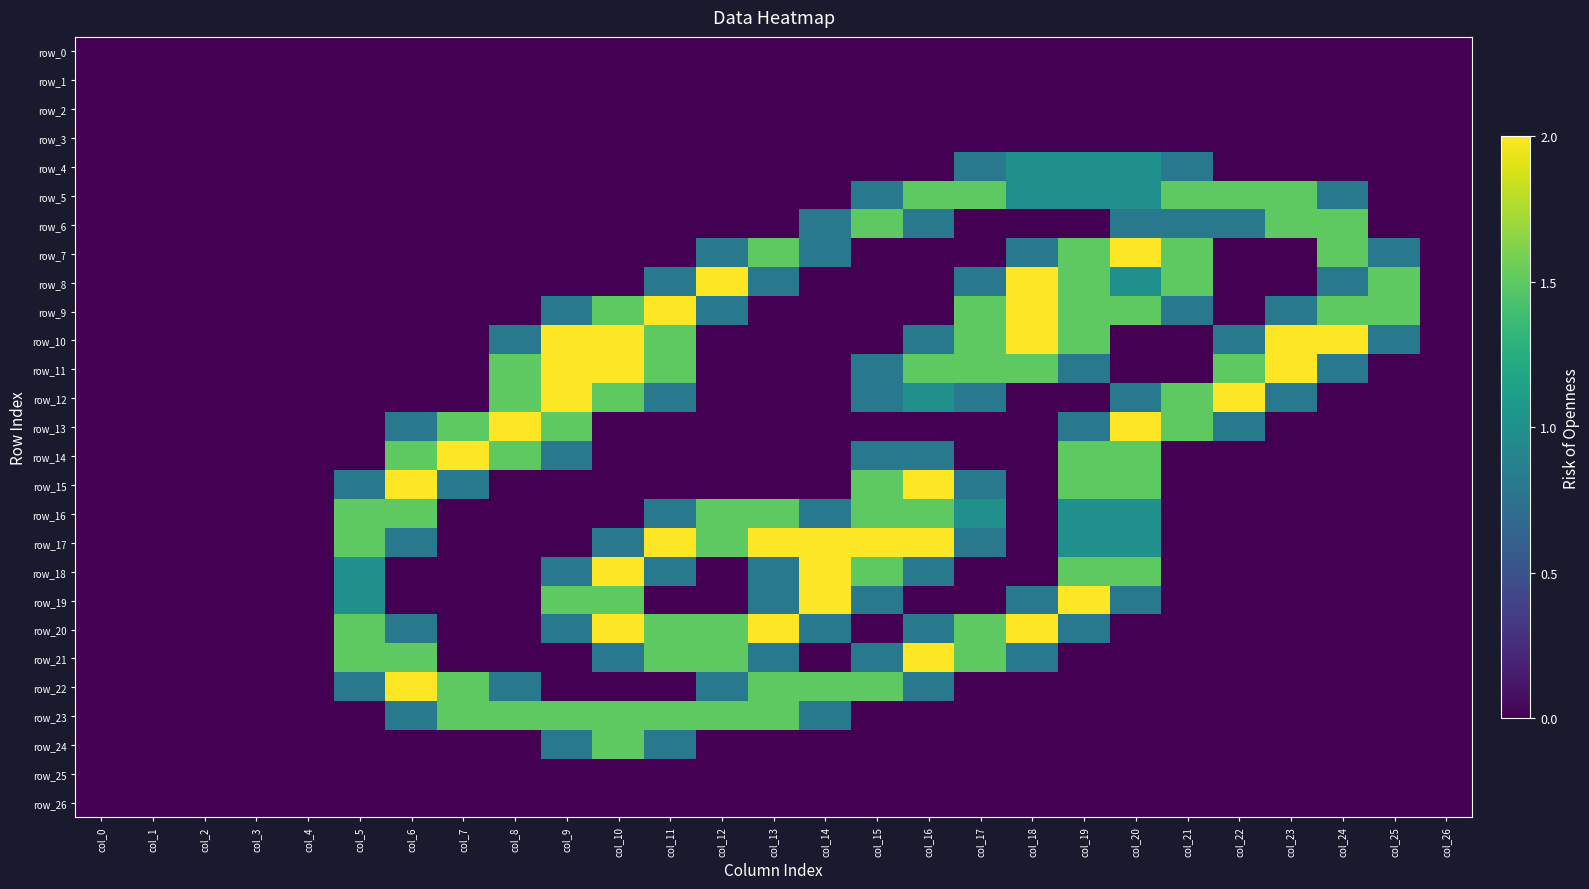

Reading left to right, list all the values displayed in this chart.

row_0: col_0=0.0	col_1=0.0	col_2=0.0	col_3=0.0	col_4=0.0	col_5=0.0	col_6=0.0	col_7=0.0	col_8=0.0	col_9=0.0	col_10=0.0	col_11=0.0	col_12=0.0	col_13=0.0	col_14=0.0	col_15=0.0	col_16=0.0	col_17=0.0	col_18=0.0	col_19=0.0	col_20=0.0	col_21=0.0	col_22=0.0	col_23=0.0	col_24=0.0	col_25=0.0	col_26=0.0
row_1: col_0=0.0	col_1=0.0	col_2=0.0	col_3=0.0	col_4=0.0	col_5=0.0	col_6=0.0	col_7=0.0	col_8=0.0	col_9=0.0	col_10=0.0	col_11=0.0	col_12=0.0	col_13=0.0	col_14=0.0	col_15=0.0	col_16=0.0	col_17=0.0	col_18=0.0	col_19=0.0	col_20=0.0	col_21=0.0	col_22=0.0	col_23=0.0	col_24=0.0	col_25=0.0	col_26=0.0
row_2: col_0=0.0	col_1=0.0	col_2=0.0	col_3=0.0	col_4=0.0	col_5=0.0	col_6=0.0	col_7=0.0	col_8=0.0	col_9=0.0	col_10=0.0	col_11=0.0	col_12=0.0	col_13=0.0	col_14=0.0	col_15=0.0	col_16=0.0	col_17=0.0	col_18=0.0	col_19=0.0	col_20=0.0	col_21=0.0	col_22=0.0	col_23=0.0	col_24=0.0	col_25=0.0	col_26=0.0
row_3: col_0=0.0	col_1=0.0	col_2=0.0	col_3=0.0	col_4=0.0	col_5=0.0	col_6=0.0	col_7=0.0	col_8=0.0	col_9=0.0	col_10=0.0	col_11=0.0	col_12=0.0	col_13=0.0	col_14=0.0	col_15=0.0	col_16=0.0	col_17=0.0	col_18=0.0	col_19=0.0	col_20=0.0	col_21=0.0	col_22=0.0	col_23=0.0	col_24=0.0	col_25=0.0	col_26=0.0
row_4: col_0=0.0	col_1=0.0	col_2=0.0	col_3=0.0	col_4=0.0	col_5=0.0	col_6=0.0	col_7=0.0	col_8=0.0	col_9=0.0	col_10=0.0	col_11=0.0	col_12=0.0	col_13=0.0	col_14=0.0	col_15=0.0	col_16=0.0	col_17=0.8	col_18=1.0	col_19=1.0	col_20=1.0	col_21=0.8	col_22=0.0	col_23=0.0	col_24=0.0	col_25=0.0	col_26=0.0
row_5: col_0=0.0	col_1=0.0	col_2=0.0	col_3=0.0	col_4=0.0	col_5=0.0	col_6=0.0	col_7=0.0	col_8=0.0	col_9=0.0	col_10=0.0	col_11=0.0	col_12=0.0	col_13=0.0	col_14=0.0	col_15=0.8	col_16=1.5	col_17=1.5	col_18=1.0	col_19=1.0	col_20=1.0	col_21=1.5	col_22=1.5	col_23=1.5	col_24=0.8	col_25=0.0	col_26=0.0
row_6: col_0=0.0	col_1=0.0	col_2=0.0	col_3=0.0	col_4=0.0	col_5=0.0	col_6=0.0	col_7=0.0	col_8=0.0	col_9=0.0	col_10=0.0	col_11=0.0	col_12=0.0	col_13=0.0	col_14=0.8	col_15=1.5	col_16=0.8	col_17=0.0	col_18=0.0	col_19=0.0	col_20=0.8	col_21=0.8	col_22=0.8	col_23=1.5	col_24=1.5	col_25=0.0	col_26=0.0
row_7: col_0=0.0	col_1=0.0	col_2=0.0	col_3=0.0	col_4=0.0	col_5=0.0	col_6=0.0	col_7=0.0	col_8=0.0	col_9=0.0	col_10=0.0	col_11=0.0	col_12=0.8	col_13=1.5	col_14=0.8	col_15=0.0	col_16=0.0	col_17=0.0	col_18=0.8	col_19=1.5	col_20=2.0	col_21=1.5	col_22=0.0	col_23=0.0	col_24=1.5	col_25=0.8	col_26=0.0
row_8: col_0=0.0	col_1=0.0	col_2=0.0	col_3=0.0	col_4=0.0	col_5=0.0	col_6=0.0	col_7=0.0	col_8=0.0	col_9=0.0	col_10=0.0	col_11=0.8	col_12=2.0	col_13=0.8	col_14=0.0	col_15=0.0	col_16=0.0	col_17=0.8	col_18=2.0	col_19=1.5	col_20=1.0	col_21=1.5	col_22=0.0	col_23=0.0	col_24=0.8	col_25=1.5	col_26=0.0
row_9: col_0=0.0	col_1=0.0	col_2=0.0	col_3=0.0	col_4=0.0	col_5=0.0	col_6=0.0	col_7=0.0	col_8=0.0	col_9=0.8	col_10=1.5	col_11=2.0	col_12=0.8	col_13=0.0	col_14=0.0	col_15=0.0	col_16=0.0	col_17=1.5	col_18=2.0	col_19=1.5	col_20=1.5	col_21=0.8	col_22=0.0	col_23=0.8	col_24=1.5	col_25=1.5	col_26=0.0
row_10: col_0=0.0	col_1=0.0	col_2=0.0	col_3=0.0	col_4=0.0	col_5=0.0	col_6=0.0	col_7=0.0	col_8=0.8	col_9=2.0	col_10=2.0	col_11=1.5	col_12=0.0	col_13=0.0	col_14=0.0	col_15=0.0	col_16=0.8	col_17=1.5	col_18=2.0	col_19=1.5	col_20=0.0	col_21=0.0	col_22=0.8	col_23=2.0	col_24=2.0	col_25=0.8	col_26=0.0
row_11: col_0=0.0	col_1=0.0	col_2=0.0	col_3=0.0	col_4=0.0	col_5=0.0	col_6=0.0	col_7=0.0	col_8=1.5	col_9=2.0	col_10=2.0	col_11=1.5	col_12=0.0	col_13=0.0	col_14=0.0	col_15=0.8	col_16=1.5	col_17=1.5	col_18=1.5	col_19=0.8	col_20=0.0	col_21=0.0	col_22=1.5	col_23=2.0	col_24=0.8	col_25=0.0	col_26=0.0
row_12: col_0=0.0	col_1=0.0	col_2=0.0	col_3=0.0	col_4=0.0	col_5=0.0	col_6=0.0	col_7=0.0	col_8=1.5	col_9=2.0	col_10=1.5	col_11=0.8	col_12=0.0	col_13=0.0	col_14=0.0	col_15=0.8	col_16=1.0	col_17=0.8	col_18=0.0	col_19=0.0	col_20=0.8	col_21=1.5	col_22=2.0	col_23=0.8	col_24=0.0	col_25=0.0	col_26=0.0
row_13: col_0=0.0	col_1=0.0	col_2=0.0	col_3=0.0	col_4=0.0	col_5=0.0	col_6=0.8	col_7=1.5	col_8=2.0	col_9=1.5	col_10=0.0	col_11=0.0	col_12=0.0	col_13=0.0	col_14=0.0	col_15=0.0	col_16=0.0	col_17=0.0	col_18=0.0	col_19=0.8	col_20=2.0	col_21=1.5	col_22=0.8	col_23=0.0	col_24=0.0	col_25=0.0	col_26=0.0
row_14: col_0=0.0	col_1=0.0	col_2=0.0	col_3=0.0	col_4=0.0	col_5=0.0	col_6=1.5	col_7=2.0	col_8=1.5	col_9=0.8	col_10=0.0	col_11=0.0	col_12=0.0	col_13=0.0	col_14=0.0	col_15=0.8	col_16=0.8	col_17=0.0	col_18=0.0	col_19=1.5	col_20=1.5	col_21=0.0	col_22=0.0	col_23=0.0	col_24=0.0	col_25=0.0	col_26=0.0
row_15: col_0=0.0	col_1=0.0	col_2=0.0	col_3=0.0	col_4=0.0	col_5=0.8	col_6=2.0	col_7=0.8	col_8=0.0	col_9=0.0	col_10=0.0	col_11=0.0	col_12=0.0	col_13=0.0	col_14=0.0	col_15=1.5	col_16=2.0	col_17=0.8	col_18=0.0	col_19=1.5	col_20=1.5	col_21=0.0	col_22=0.0	col_23=0.0	col_24=0.0	col_25=0.0	col_26=0.0
row_16: col_0=0.0	col_1=0.0	col_2=0.0	col_3=0.0	col_4=0.0	col_5=1.5	col_6=1.5	col_7=0.0	col_8=0.0	col_9=0.0	col_10=0.0	col_11=0.8	col_12=1.5	col_13=1.5	col_14=0.8	col_15=1.5	col_16=1.5	col_17=1.0	col_18=0.0	col_19=1.0	col_20=1.0	col_21=0.0	col_22=0.0	col_23=0.0	col_24=0.0	col_25=0.0	col_26=0.0
row_17: col_0=0.0	col_1=0.0	col_2=0.0	col_3=0.0	col_4=0.0	col_5=1.5	col_6=0.8	col_7=0.0	col_8=0.0	col_9=0.0	col_10=0.8	col_11=2.0	col_12=1.5	col_13=2.0	col_14=2.0	col_15=2.0	col_16=2.0	col_17=0.8	col_18=0.0	col_19=1.0	col_20=1.0	col_21=0.0	col_22=0.0	col_23=0.0	col_24=0.0	col_25=0.0	col_26=0.0
row_18: col_0=0.0	col_1=0.0	col_2=0.0	col_3=0.0	col_4=0.0	col_5=1.0	col_6=0.0	col_7=0.0	col_8=0.0	col_9=0.8	col_10=2.0	col_11=0.8	col_12=0.0	col_13=0.8	col_14=2.0	col_15=1.5	col_16=0.8	col_17=0.0	col_18=0.0	col_19=1.5	col_20=1.5	col_21=0.0	col_22=0.0	col_23=0.0	col_24=0.0	col_25=0.0	col_26=0.0
row_19: col_0=0.0	col_1=0.0	col_2=0.0	col_3=0.0	col_4=0.0	col_5=1.0	col_6=0.0	col_7=0.0	col_8=0.0	col_9=1.5	col_10=1.5	col_11=0.0	col_12=0.0	col_13=0.8	col_14=2.0	col_15=0.8	col_16=0.0	col_17=0.0	col_18=0.8	col_19=2.0	col_20=0.8	col_21=0.0	col_22=0.0	col_23=0.0	col_24=0.0	col_25=0.0	col_26=0.0
row_20: col_0=0.0	col_1=0.0	col_2=0.0	col_3=0.0	col_4=0.0	col_5=1.5	col_6=0.8	col_7=0.0	col_8=0.0	col_9=0.8	col_10=2.0	col_11=1.5	col_12=1.5	col_13=2.0	col_14=0.8	col_15=0.0	col_16=0.8	col_17=1.5	col_18=2.0	col_19=0.8	col_20=0.0	col_21=0.0	col_22=0.0	col_23=0.0	col_24=0.0	col_25=0.0	col_26=0.0
row_21: col_0=0.0	col_1=0.0	col_2=0.0	col_3=0.0	col_4=0.0	col_5=1.5	col_6=1.5	col_7=0.0	col_8=0.0	col_9=0.0	col_10=0.8	col_11=1.5	col_12=1.5	col_13=0.8	col_14=0.0	col_15=0.8	col_16=2.0	col_17=1.5	col_18=0.8	col_19=0.0	col_20=0.0	col_21=0.0	col_22=0.0	col_23=0.0	col_24=0.0	col_25=0.0	col_26=0.0
row_22: col_0=0.0	col_1=0.0	col_2=0.0	col_3=0.0	col_4=0.0	col_5=0.8	col_6=2.0	col_7=1.5	col_8=0.8	col_9=0.0	col_10=0.0	col_11=0.0	col_12=0.8	col_13=1.5	col_14=1.5	col_15=1.5	col_16=0.8	col_17=0.0	col_18=0.0	col_19=0.0	col_20=0.0	col_21=0.0	col_22=0.0	col_23=0.0	col_24=0.0	col_25=0.0	col_26=0.0
row_23: col_0=0.0	col_1=0.0	col_2=0.0	col_3=0.0	col_4=0.0	col_5=0.0	col_6=0.8	col_7=1.5	col_8=1.5	col_9=1.5	col_10=1.5	col_11=1.5	col_12=1.5	col_13=1.5	col_14=0.8	col_15=0.0	col_16=0.0	col_17=0.0	col_18=0.0	col_19=0.0	col_20=0.0	col_21=0.0	col_22=0.0	col_23=0.0	col_24=0.0	col_25=0.0	col_26=0.0
row_24: col_0=0.0	col_1=0.0	col_2=0.0	col_3=0.0	col_4=0.0	col_5=0.0	col_6=0.0	col_7=0.0	col_8=0.0	col_9=0.8	col_10=1.5	col_11=0.8	col_12=0.0	col_13=0.0	col_14=0.0	col_15=0.0	col_16=0.0	col_17=0.0	col_18=0.0	col_19=0.0	col_20=0.0	col_21=0.0	col_22=0.0	col_23=0.0	col_24=0.0	col_25=0.0	col_26=0.0
row_25: col_0=0.0	col_1=0.0	col_2=0.0	col_3=0.0	col_4=0.0	col_5=0.0	col_6=0.0	col_7=0.0	col_8=0.0	col_9=0.0	col_10=0.0	col_11=0.0	col_12=0.0	col_13=0.0	col_14=0.0	col_15=0.0	col_16=0.0	col_17=0.0	col_18=0.0	col_19=0.0	col_20=0.0	col_21=0.0	col_22=0.0	col_23=0.0	col_24=0.0	col_25=0.0	col_26=0.0
row_26: col_0=0.0	col_1=0.0	col_2=0.0	col_3=0.0	col_4=0.0	col_5=0.0	col_6=0.0	col_7=0.0	col_8=0.0	col_9=0.0	col_10=0.0	col_11=0.0	col_12=0.0	col_13=0.0	col_14=0.0	col_15=0.0	col_16=0.0	col_17=0.0	col_18=0.0	col_19=0.0	col_20=0.0	col_21=0.0	col_22=0.0	col_23=0.0	col_24=0.0	col_25=0.0	col_26=0.0